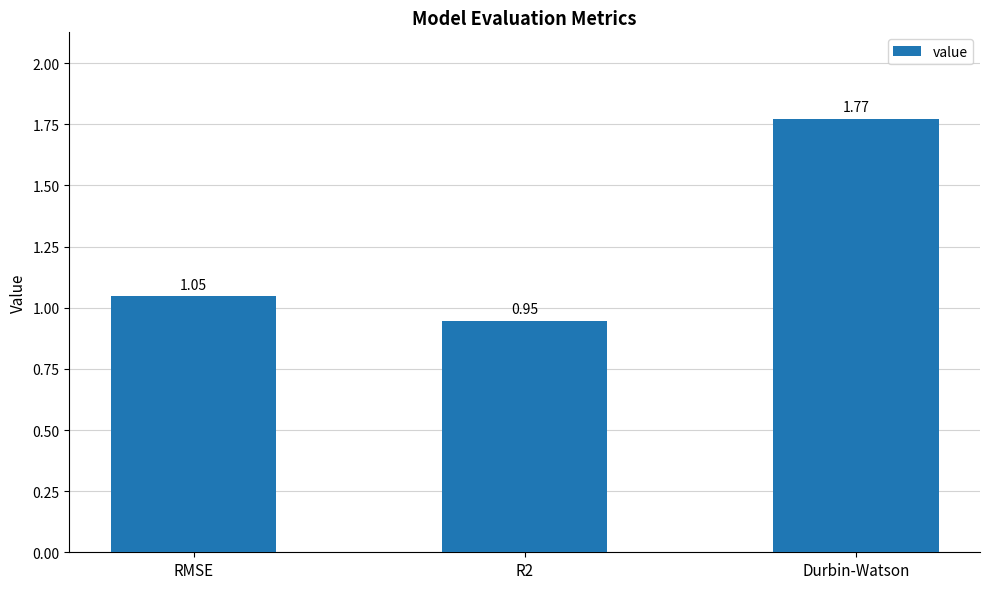

Are the bars horizontal?

No